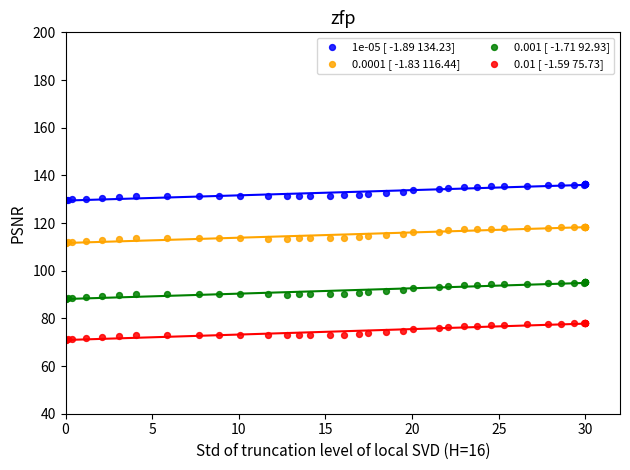

What are all the series names shown in the legend?

1e-05 [ -1.89 134.23], 0.0001 [ -1.83 116.44], 0.001 [ -1.71 92.93], 0.01 [ -1.59 75.73]